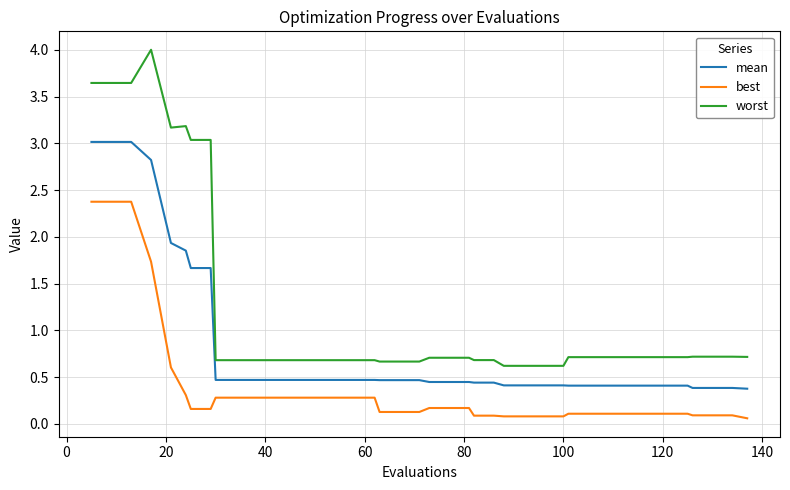

Rank the series by their average value, from highest to lowest.

worst, mean, best